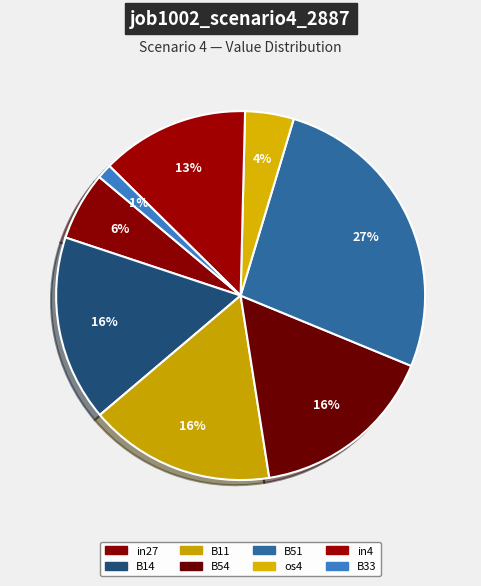

Count the number of slices in the pie.

8